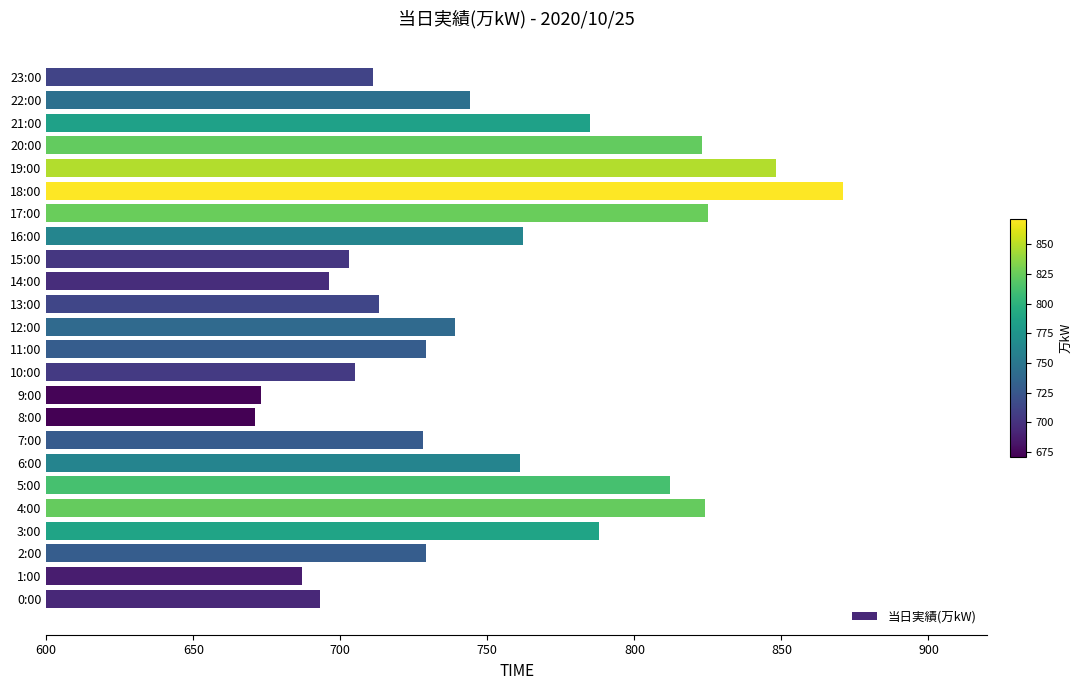

What is the greatest value displayed?

871